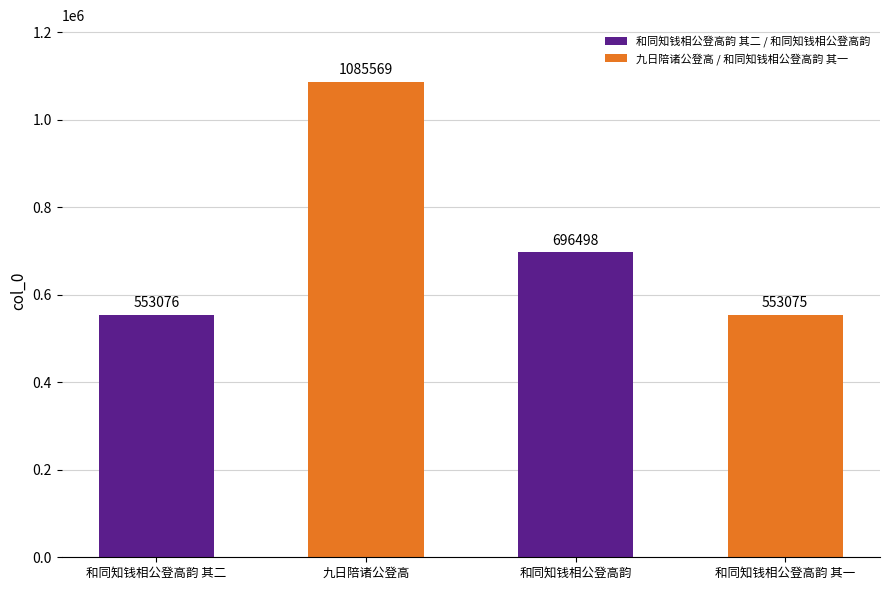

What is the difference between the maximum and minimum values?

532494